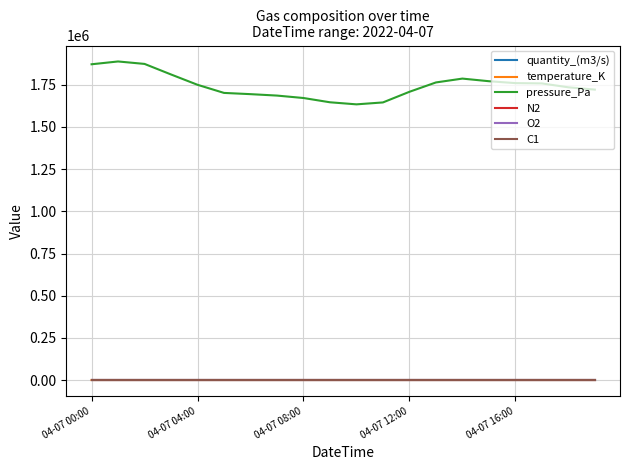

Which series has the largest total across all categories?

pressure_Pa